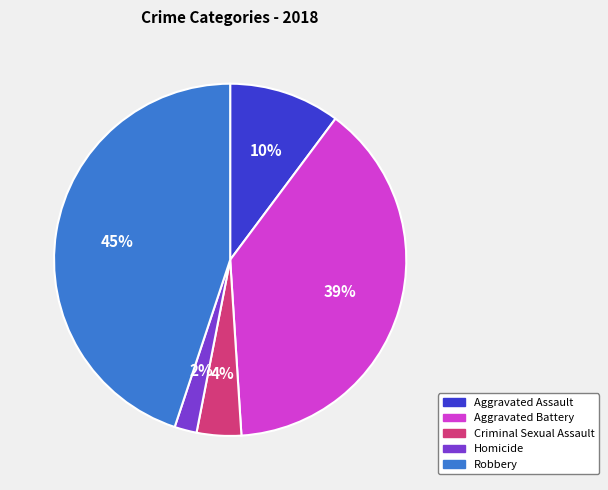

The Homicide slice represents 8% of the pie. True or false?

False